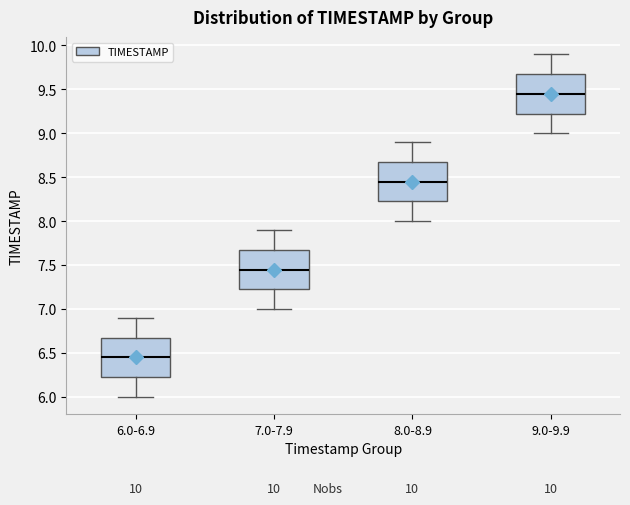

Which box has the lowest median line?

6.0-6.9